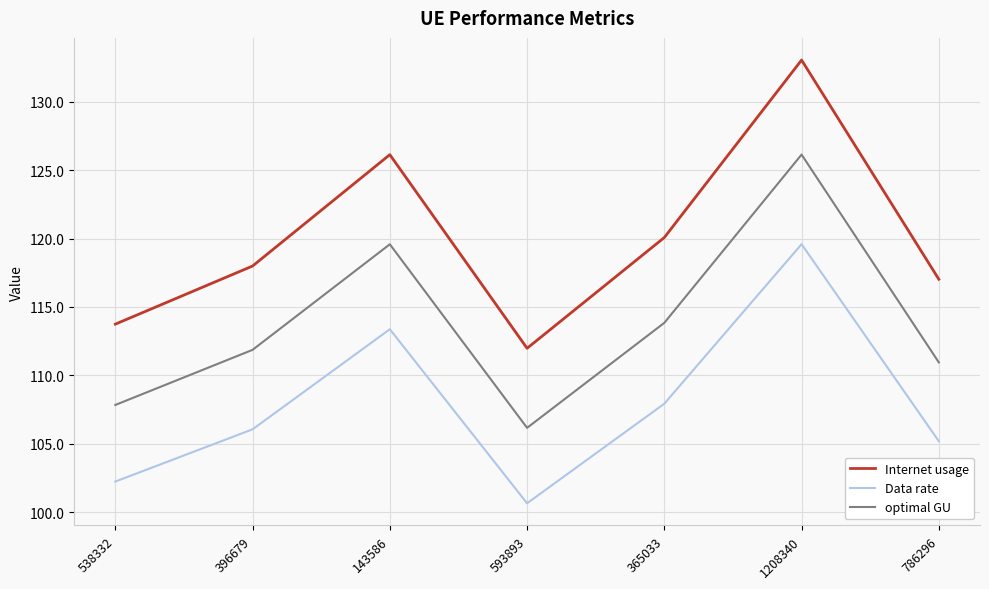

What is the difference between the second highest and minimum values in the optimal GU series?

13.4